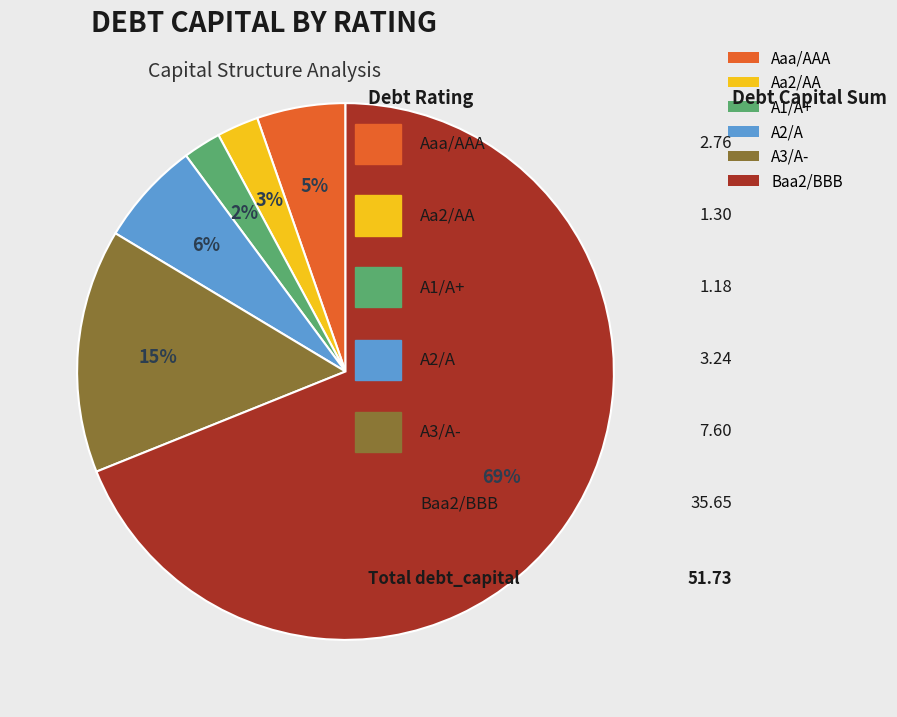

Is the sum of A3/A- and Baa2/BBB greater than half?

Yes